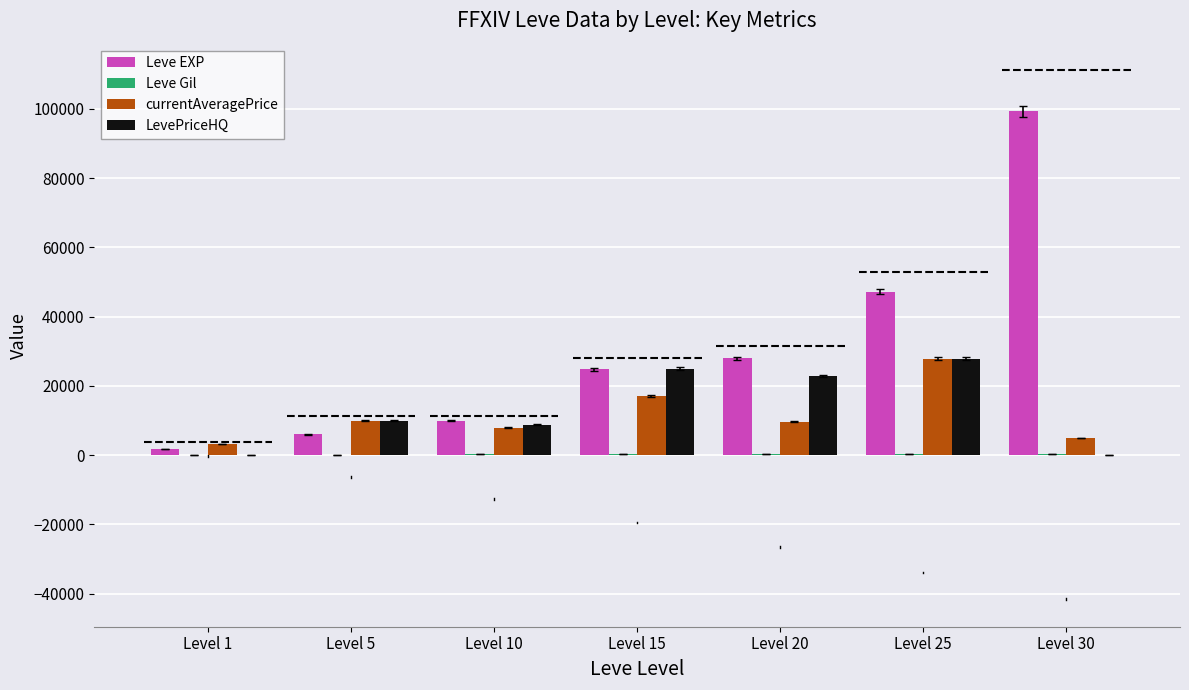

What is the spread (max minus min) of values at Level 15?

24775